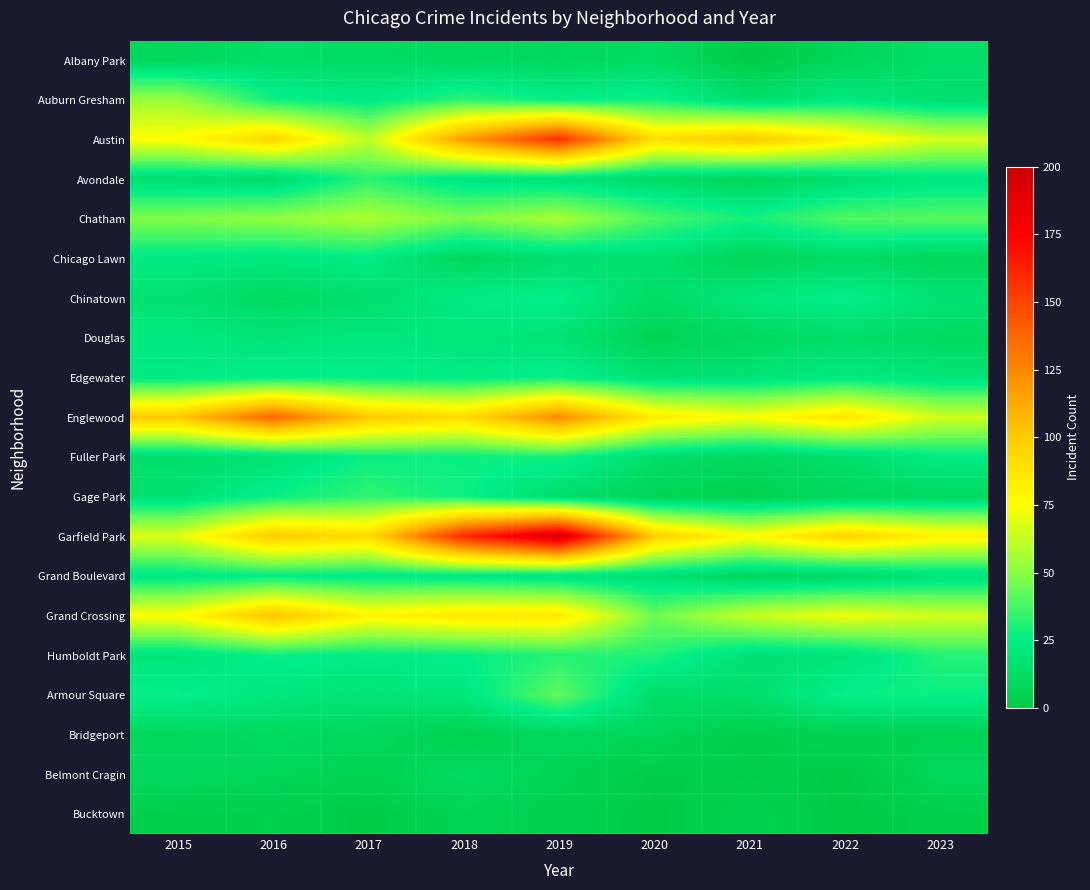

At which category is the sum across all series the highest?

2019